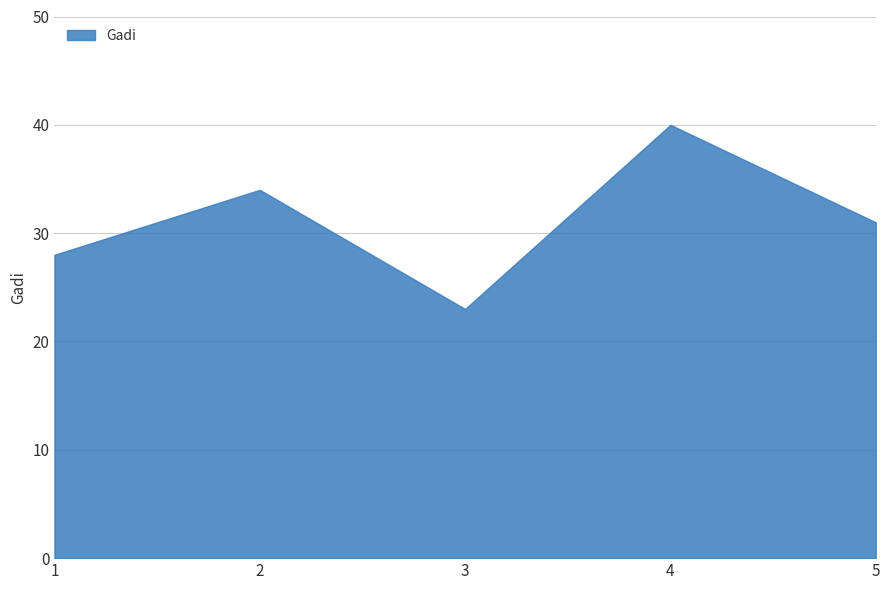

Which category has the highest value across all series?

4